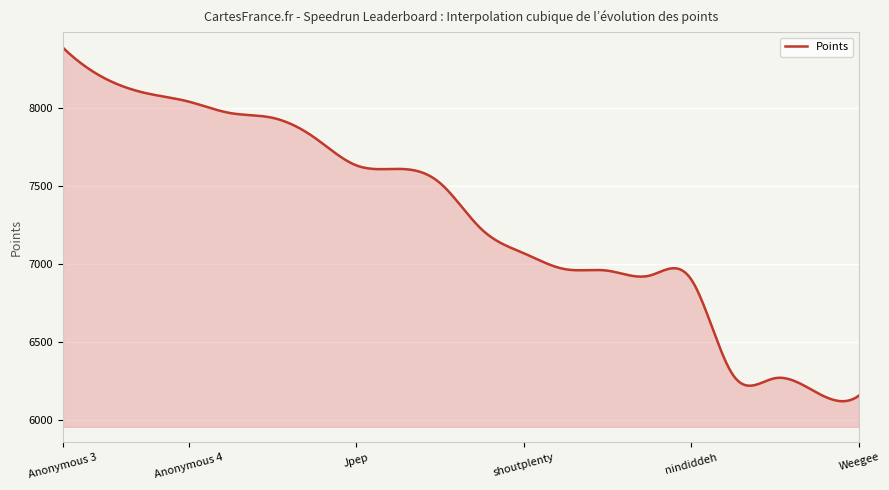

What is the maximum value shown in the chart?

8387.0